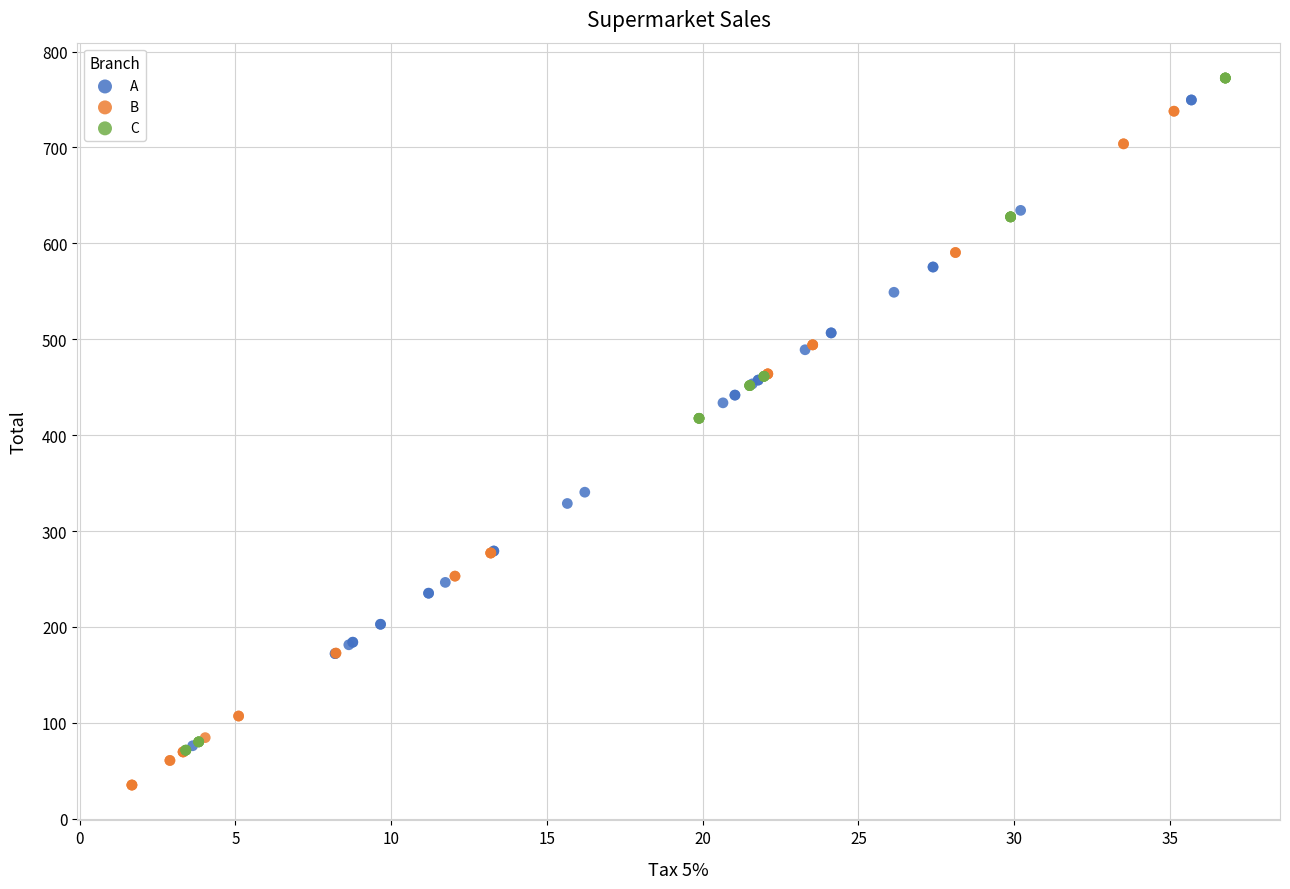

Which series reaches the minimum Y coordinate?

B